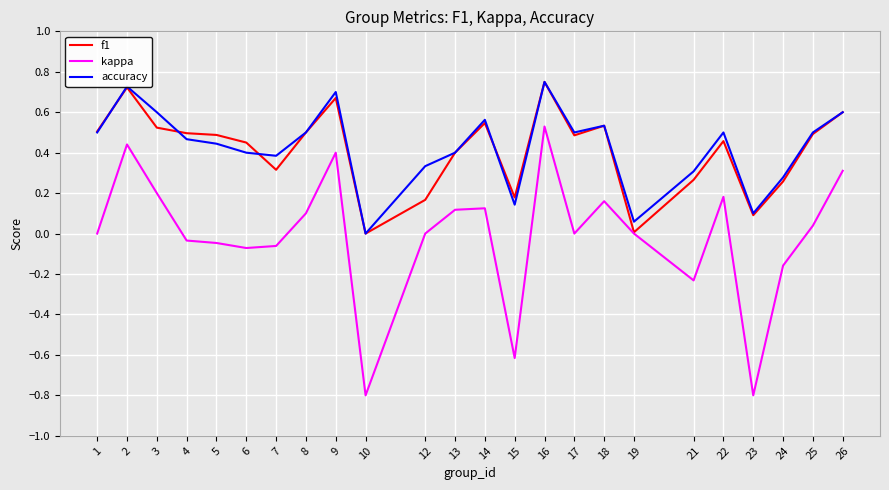

Between 12 and 23, which series saw the biggest shift?

kappa